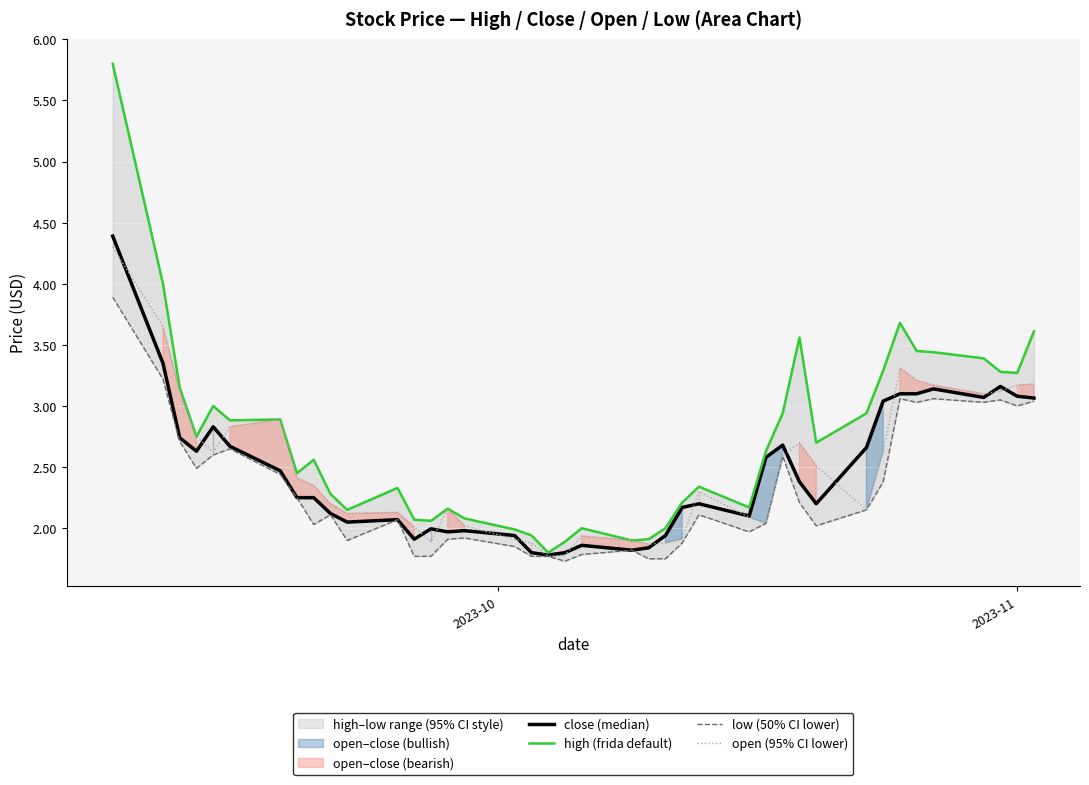

How many lines are shown in the chart?

4